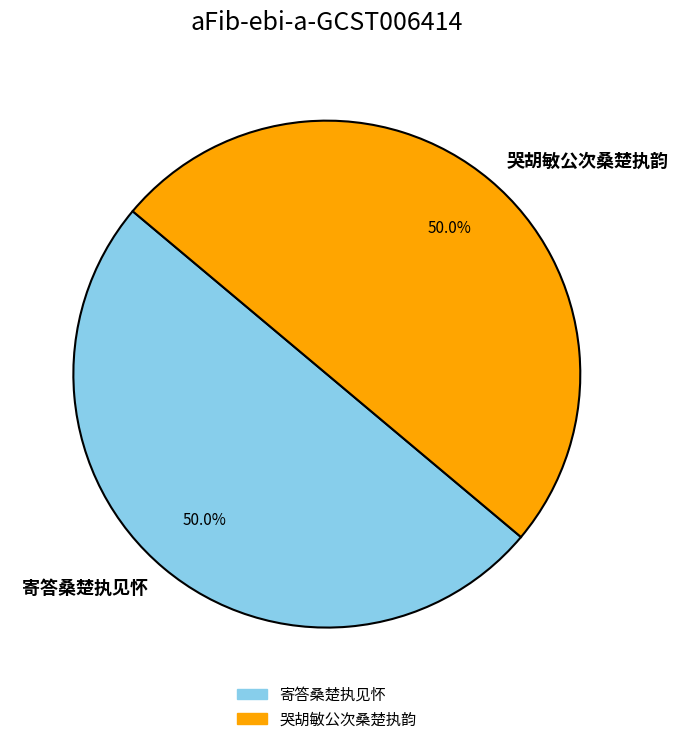

To the nearest percent, what portion does 哭胡敏公次桑楚执韵 represent?

50%